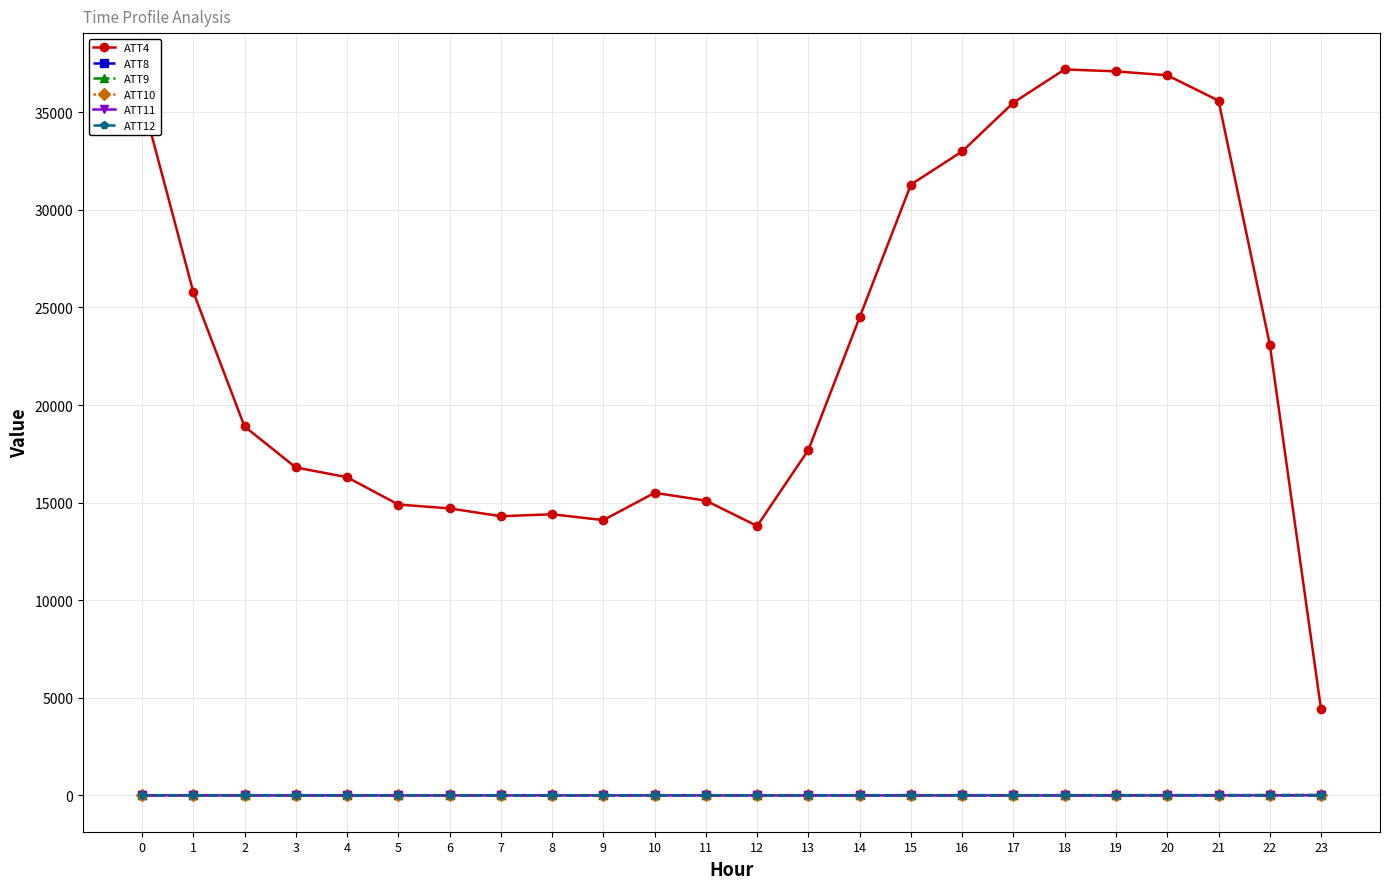

True or false: ATT9 has more than 0 interior local peaks.

True